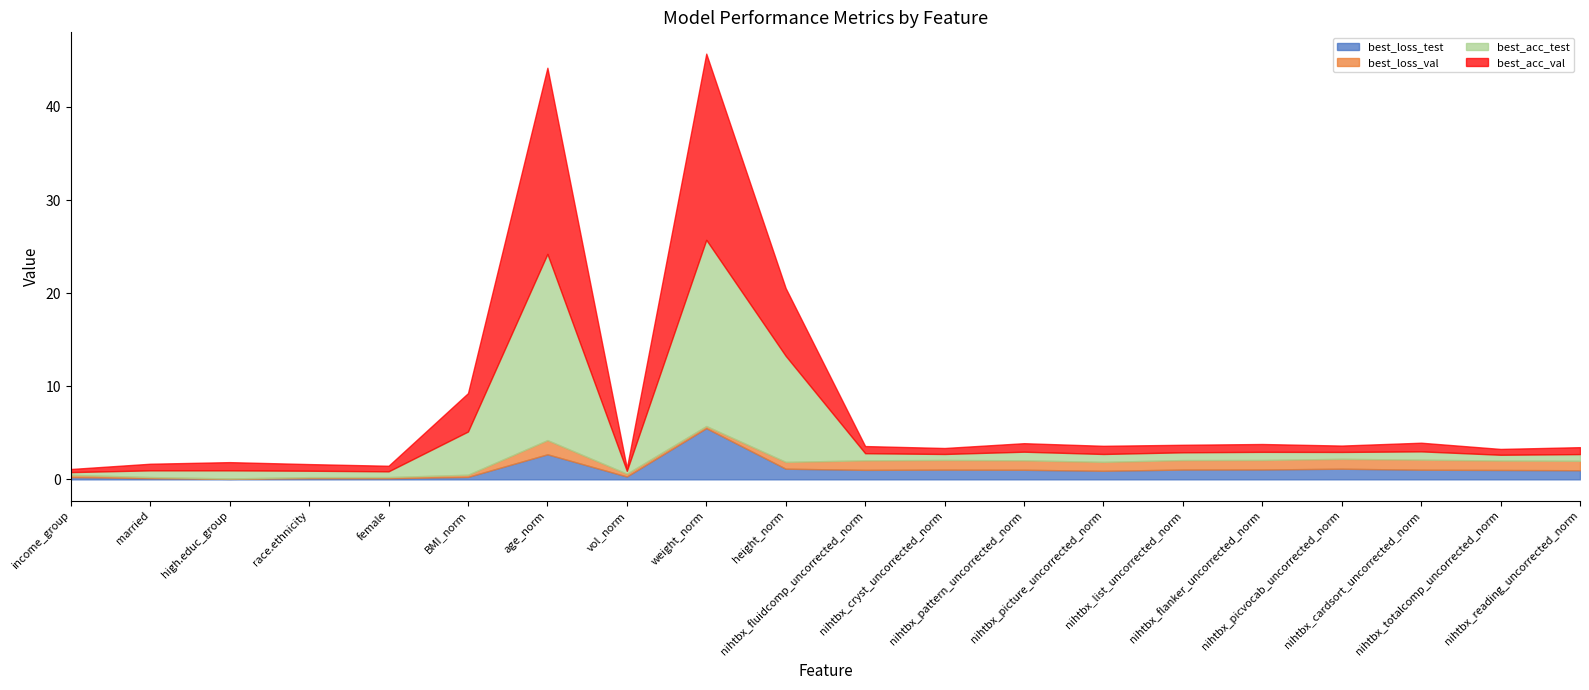

Between which two adjacent categories do best_loss_val and best_acc_test first intersect?

height_norm and nihtbx_fluidcomp_uncorrected_norm